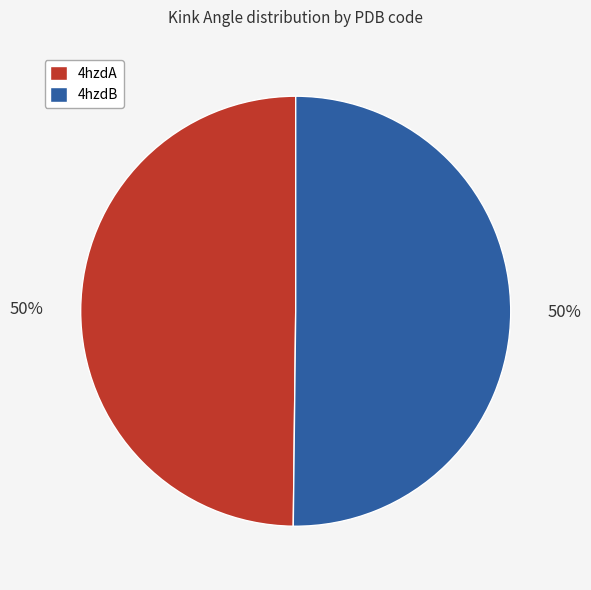

To the nearest percent, what portion does 4hzdA represent?

50%